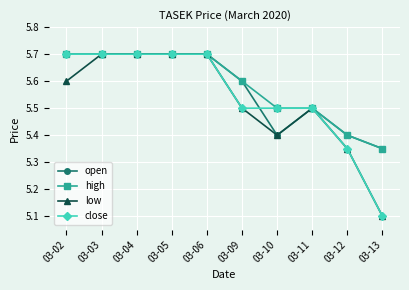

What is the sum of all open values?

55.8